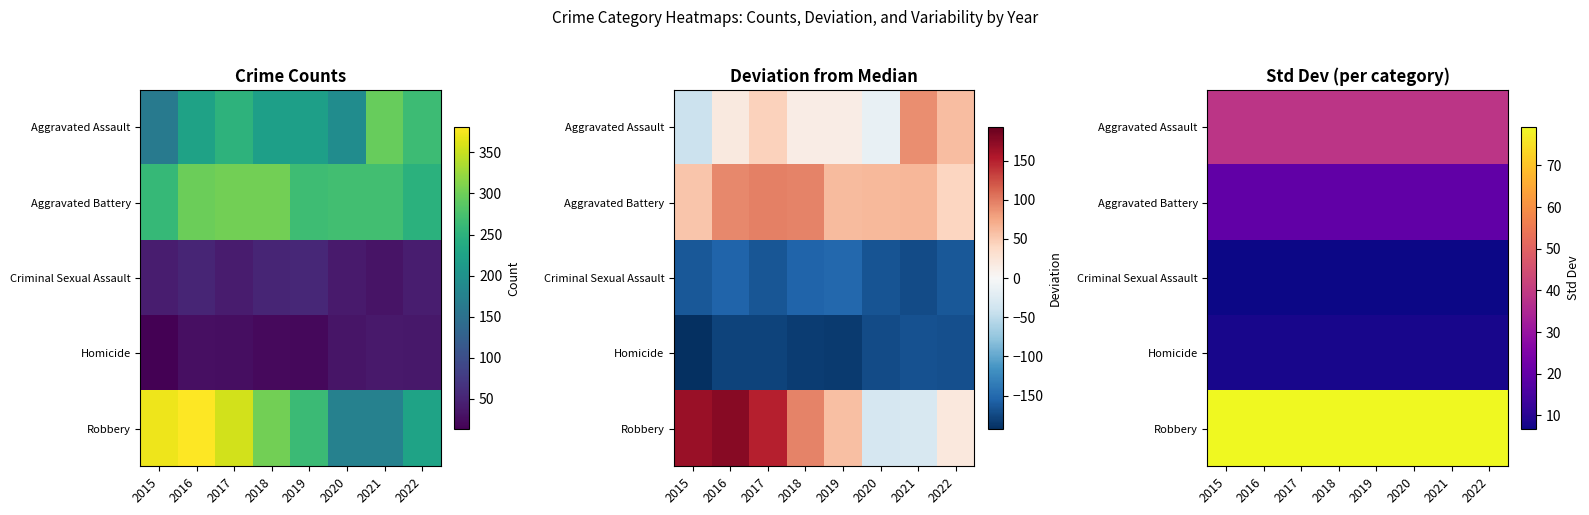

What is the minimum value shown in the chart?

6.7